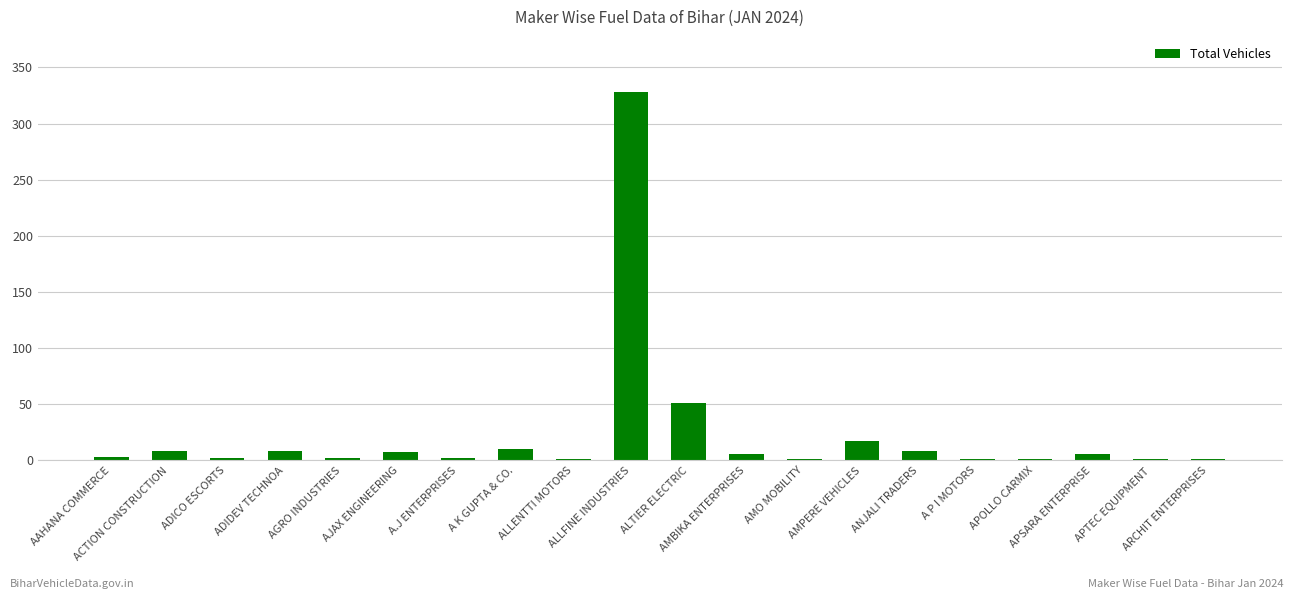

Where does the data first go above 6?

ACTION CONSTRUCTION